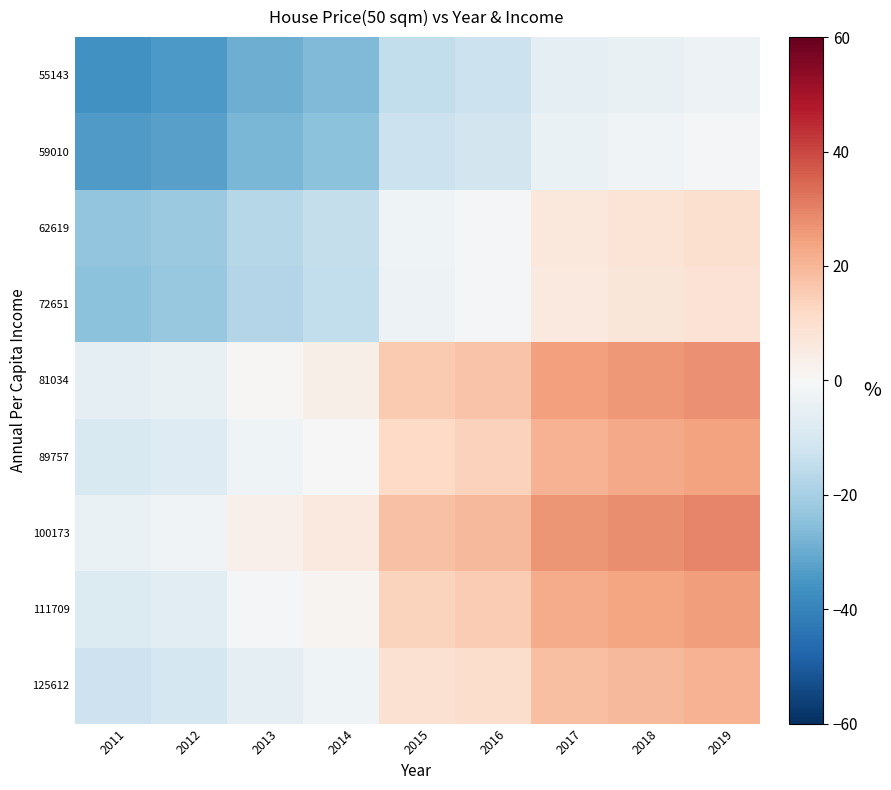

At how many categories does at least one series exceed 15?

5